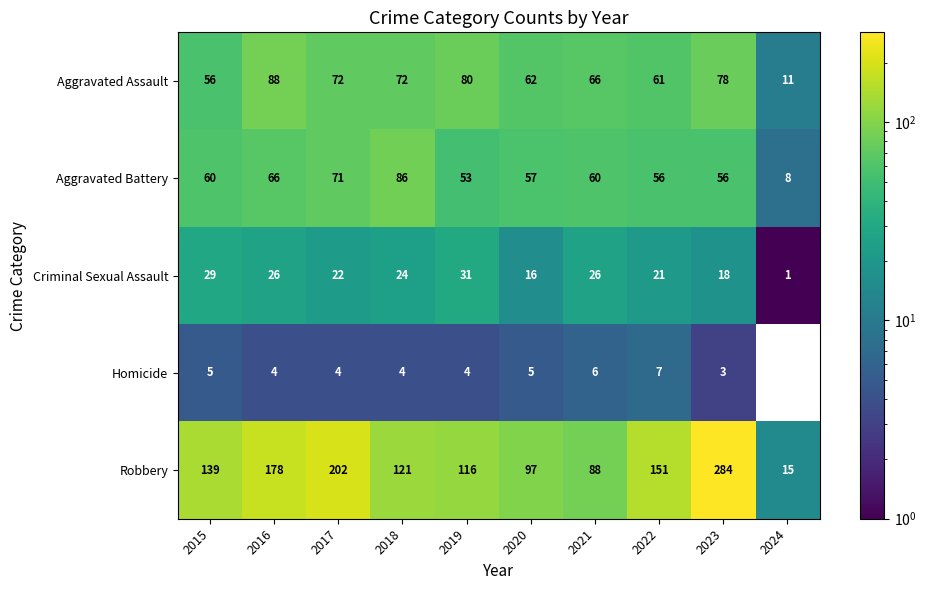

What is the total value across all series at 2017?

371